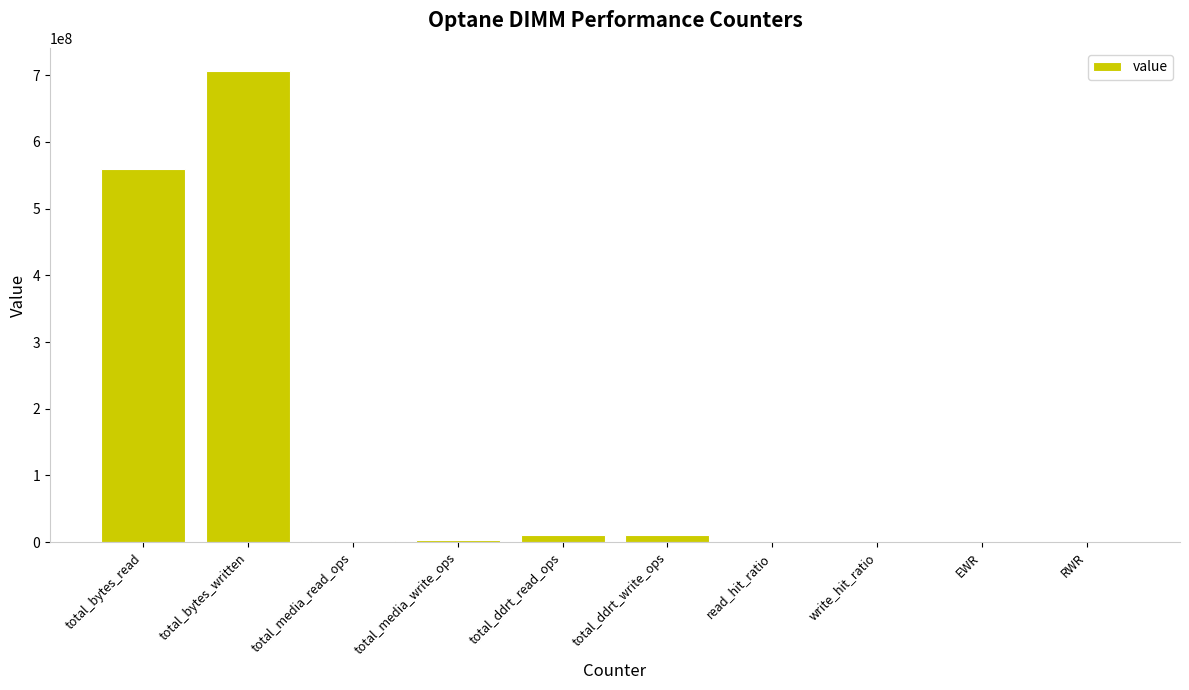

What is the approximate value at total_ddrt_write_ops?

10067626.0